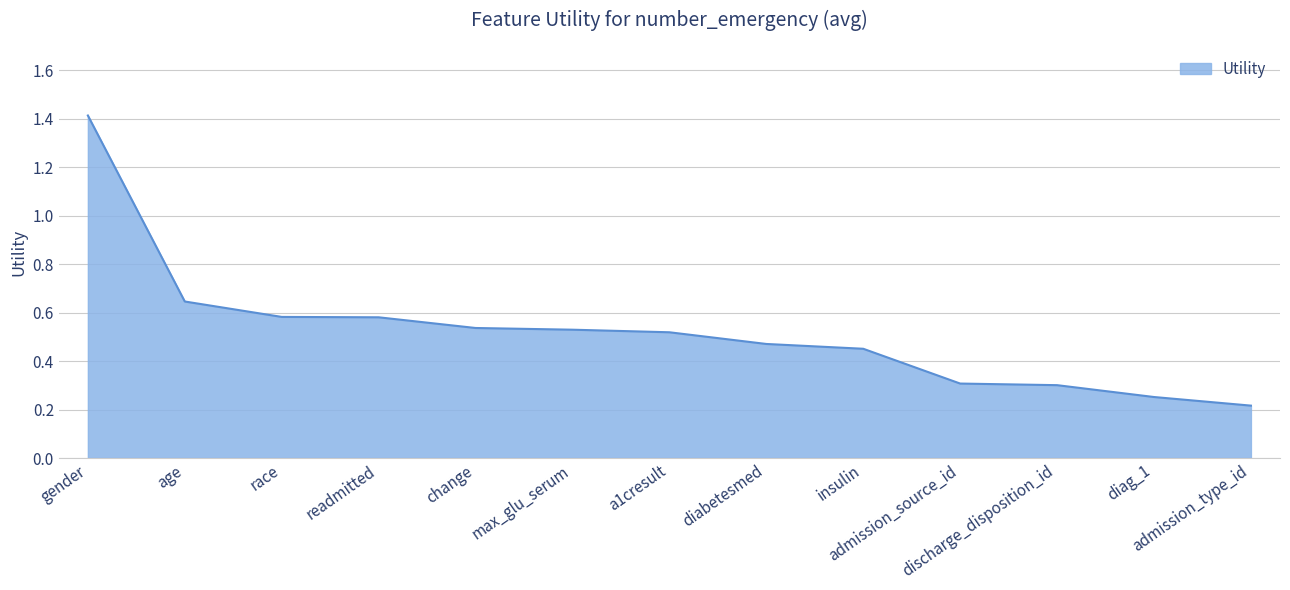

What is the greatest value displayed?

1.4